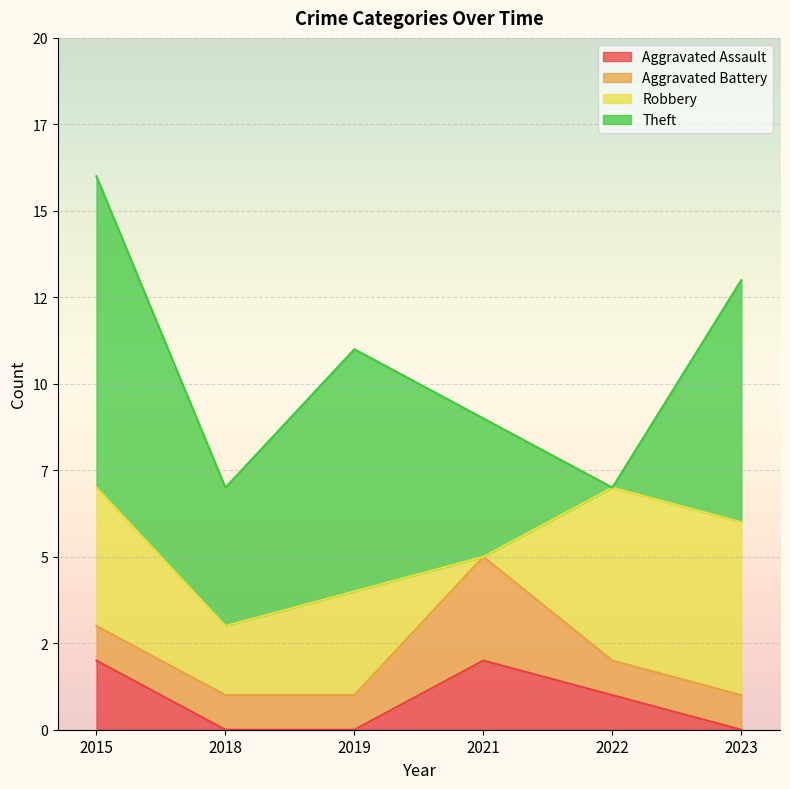

What is the average value of the Aggravated Assault series?

1